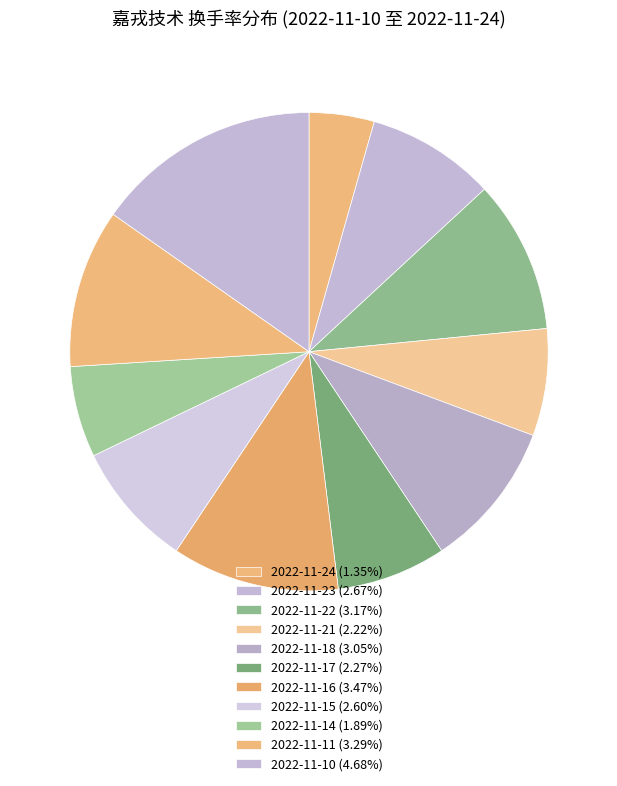

Count the number of slices in the pie.

11